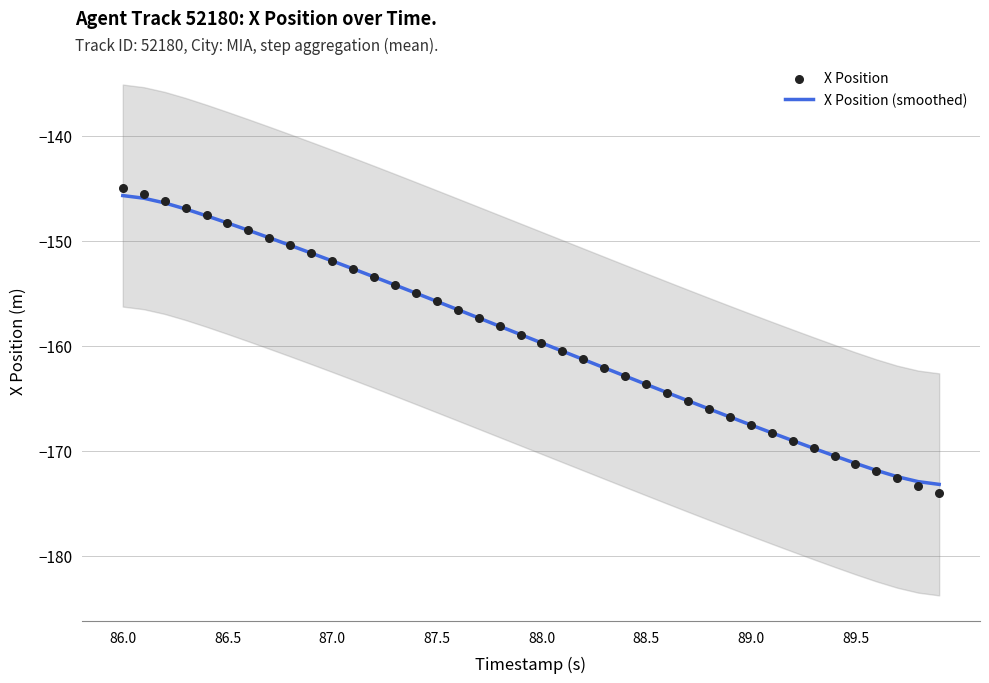

Which series contains the lowest Y value?

X Position